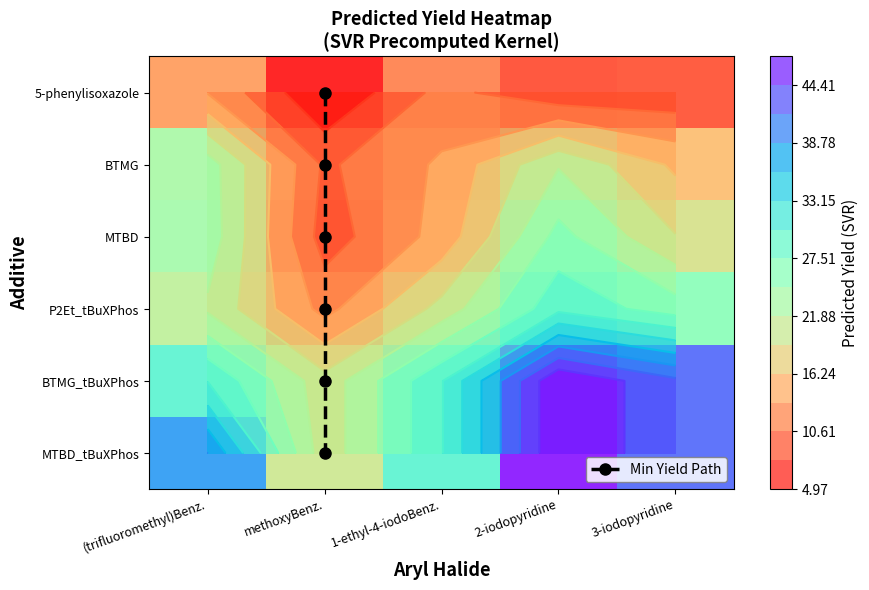

Reading left to right, transcribe all the data shown in this chart.

5-phenylisoxazole: 13.3	5.0	11.5	8.3	8.6
BTMG: 23.3	10.1	13.9	21.6	15.7
MTBD: 23.6	9.3	14.4	25.7	19.2
P2Et_tBuXPhos: 21.4	12.5	20.0	29.5	26.1
BTMG_tBuXPhos: 30.2	20.1	30.1	47.2	42.2
MTBD_tBuXPhos: 38.8	20.1	30.1	47.2	42.2